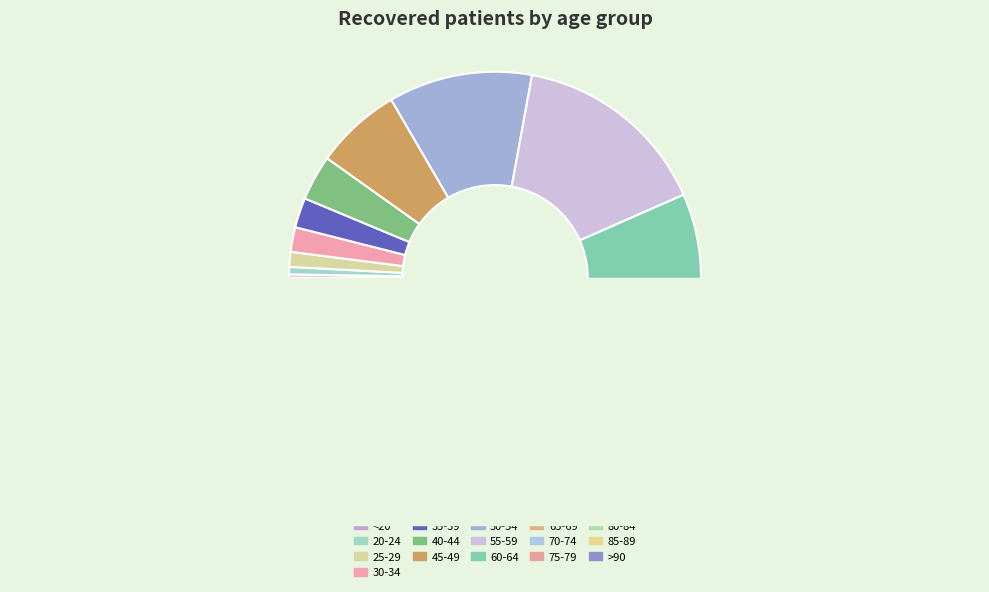

Does 65-69 represent more than half of the total?

No